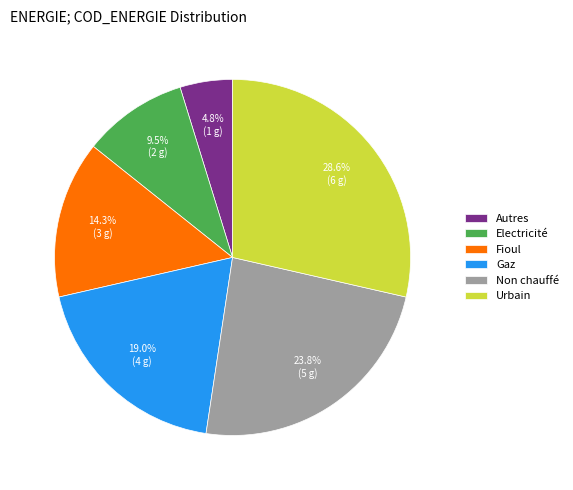

What percentage is NOT represented by Fioul?

85.7%